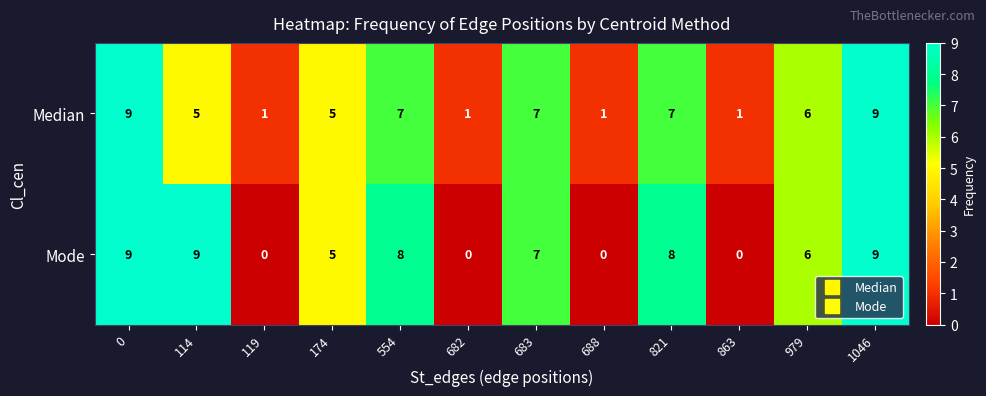

Reading left to right, list all the values displayed in this chart.

Median: 0=9	114=5	119=1	174=5	554=7	682=1	683=7	688=1	821=7	863=1	979=6	1046=9
Mode: 0=9	114=9	119=0	174=5	554=8	682=0	683=7	688=0	821=8	863=0	979=6	1046=9